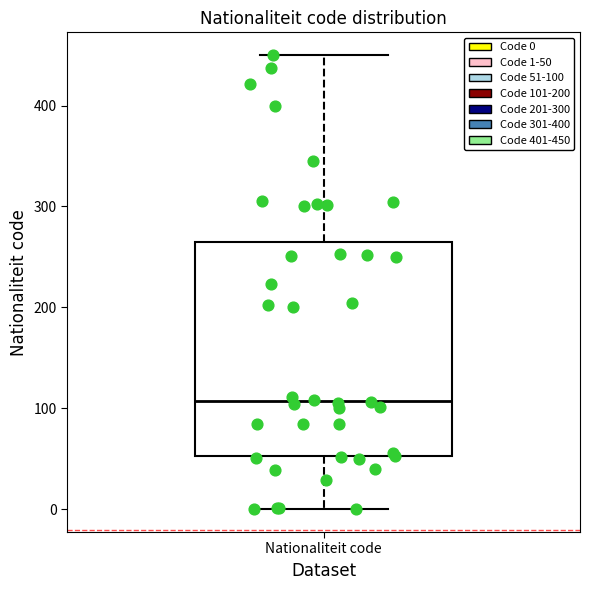

Read this box plot against the y-axis: the position of the median line, the range covered by the box, and the ends of both whiskers. The values are not printed on the chart, so give them approximately, as read against the axis.

median 110, box 50 to 260, whiskers 0 to 450